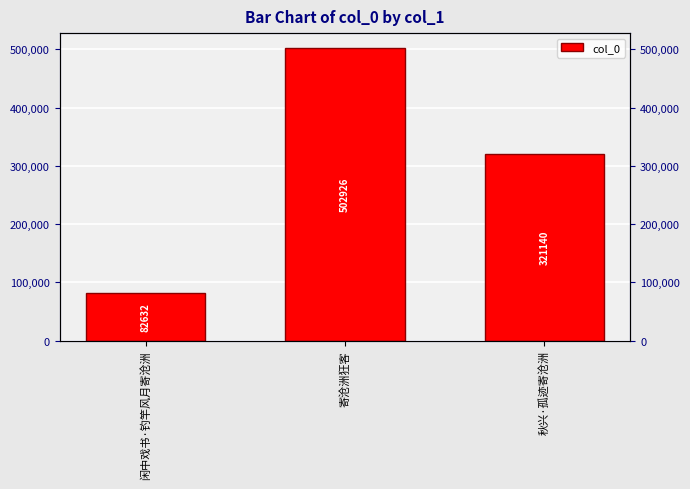

Are the bars horizontal?

No